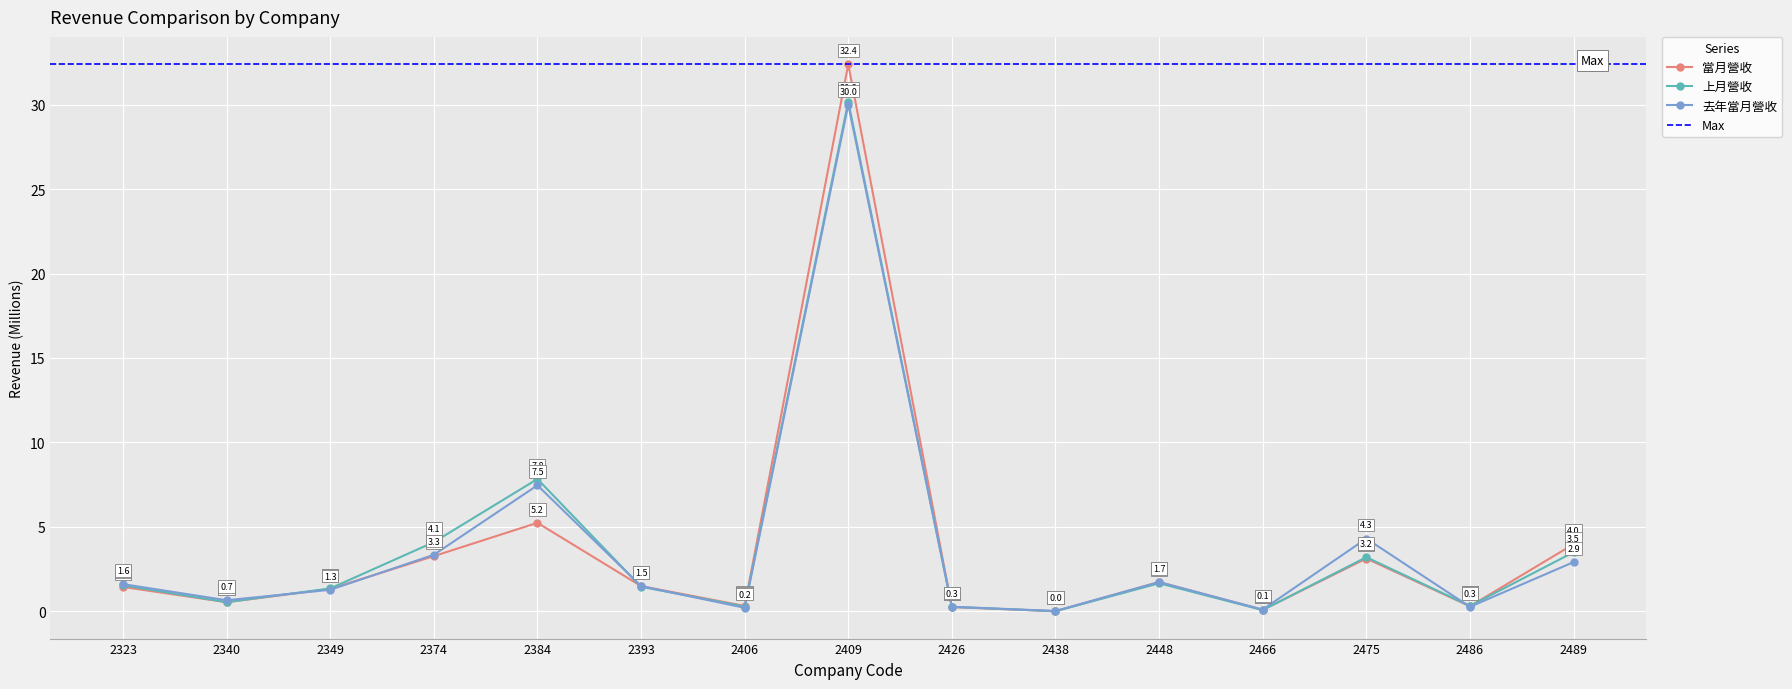

The 當月營收 series shows 0.0 at 2438. True or false?

False